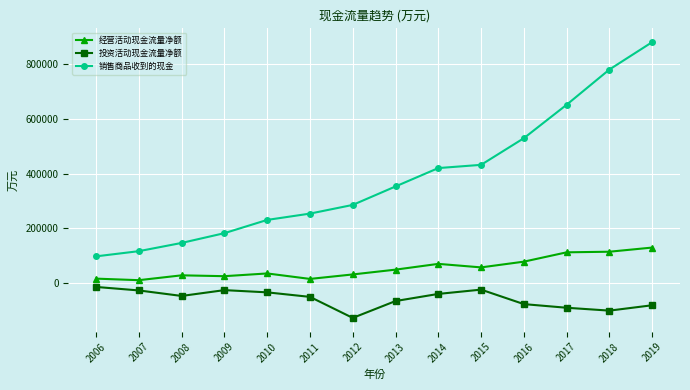

What is the value of the 销售商品收到的现金 point at the 3rd from the left?

146529